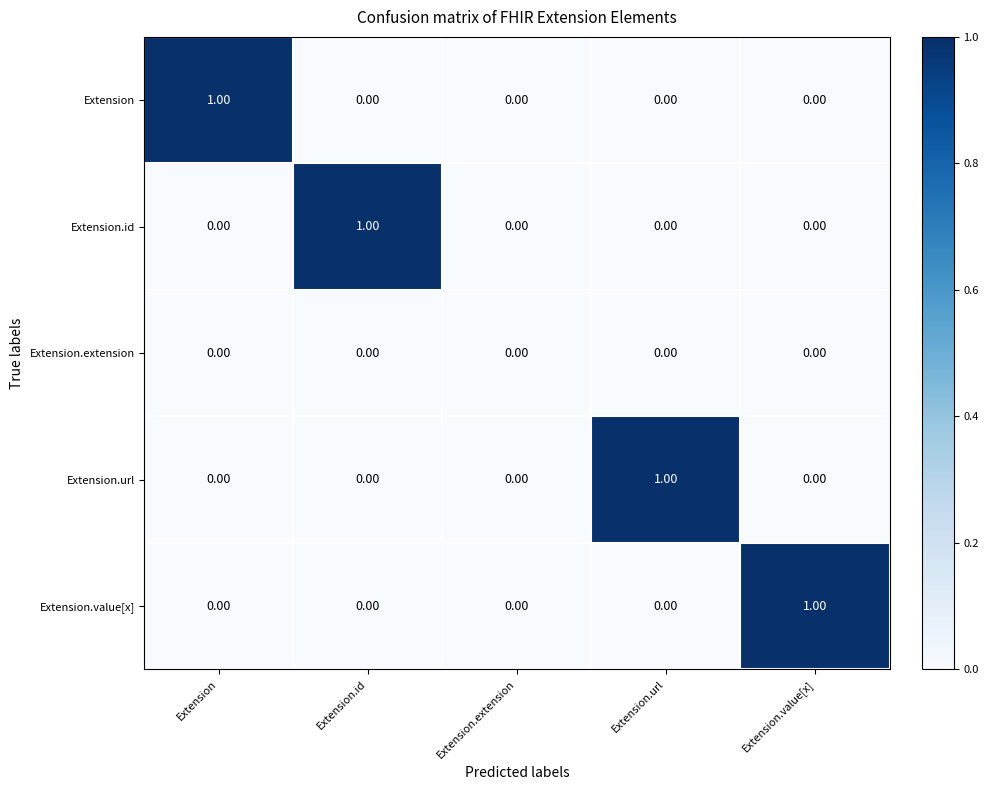

Which series changed the most between Extension.id and Extension.extension?

Extension.id